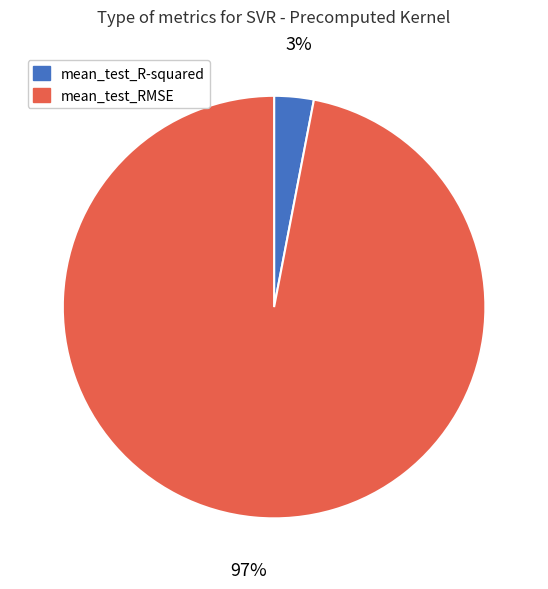

Between mean_test_RMSE and mean_test_R-squared, which is larger?

mean_test_RMSE